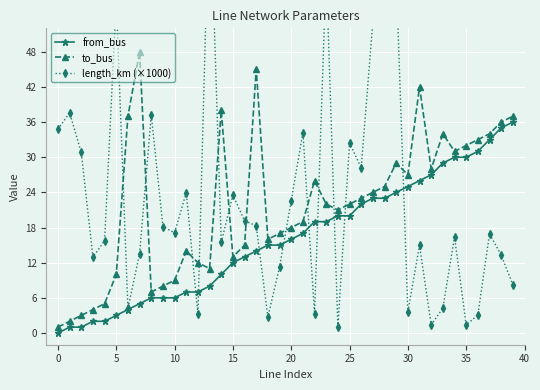

Which series has the largest range (max minus min)?

length_km (×1000)